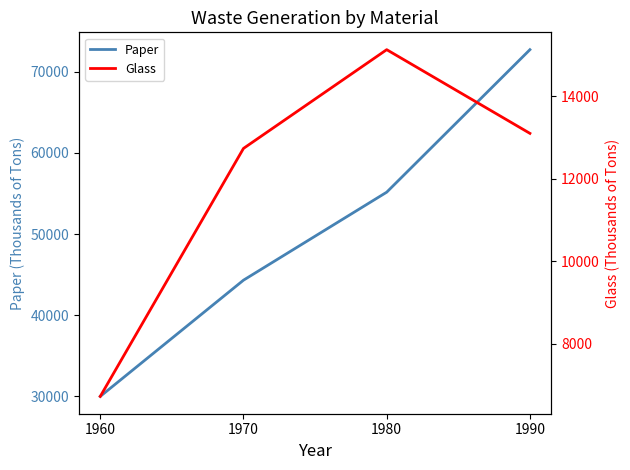

How many lines are shown in the chart?

2